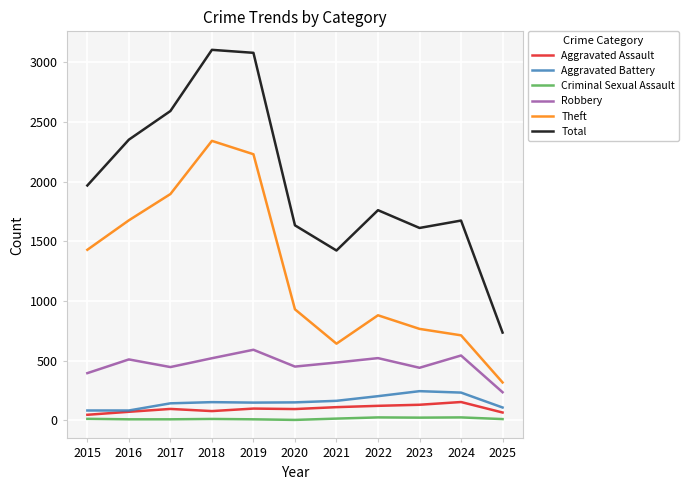

In Total, how many points are higher than both neighbors (excluding endpoints)?

3